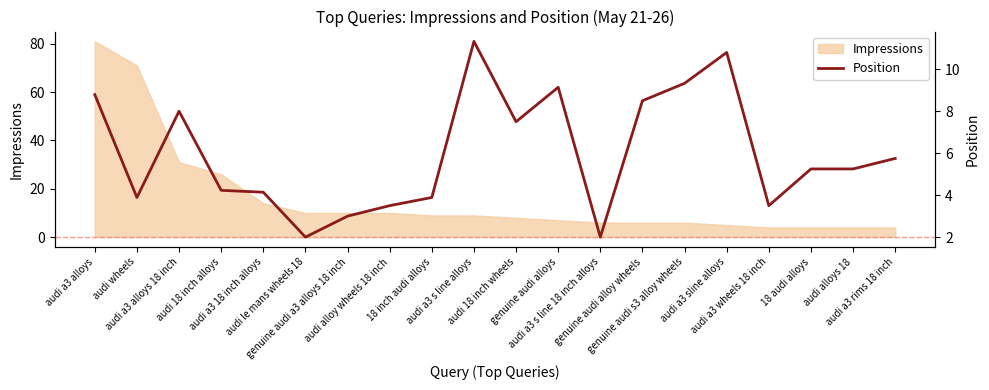

What is the label of the 11th point from the right?

audi a3 s line alloys